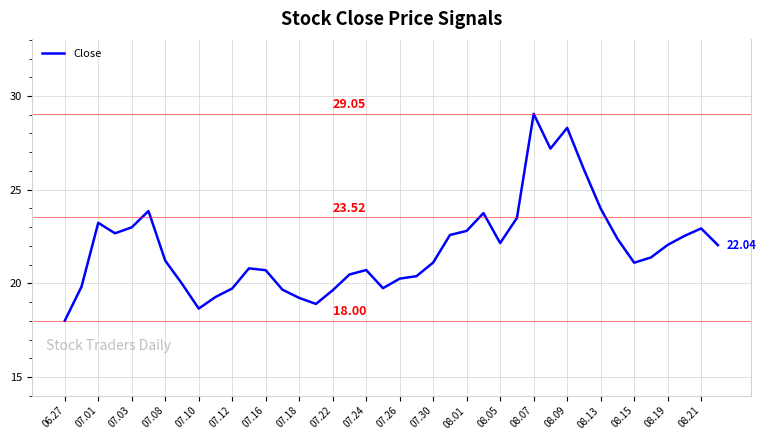

How many points are lower than both their immediate neighbors (excluding endpoints)?

7